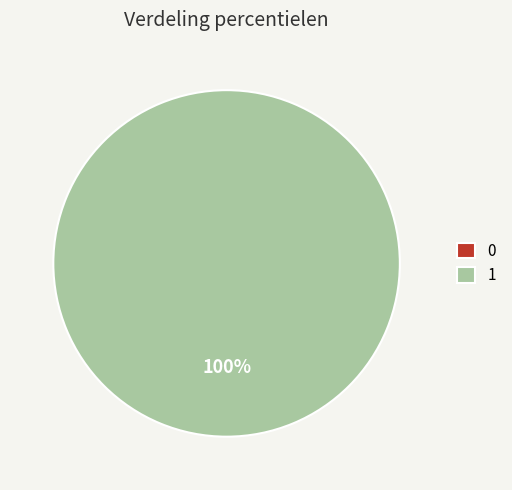

The 0 slice represents 0% of the pie. True or false?

True